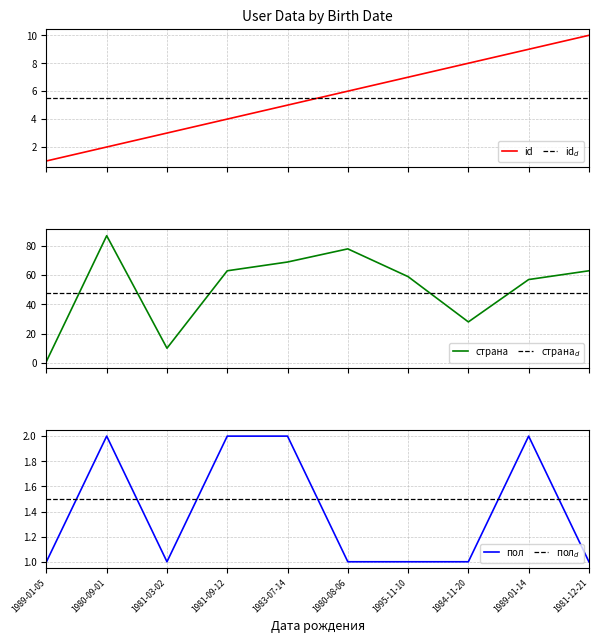

Between 1980-09-01 and 1980-08-06, which is larger?

1980-08-06